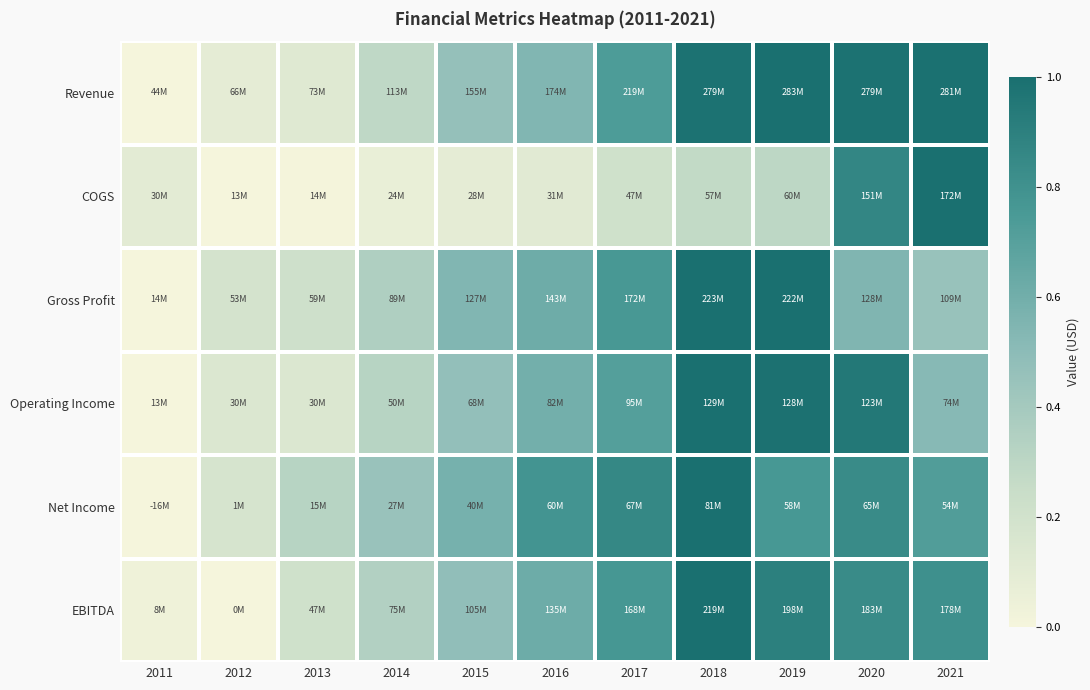

Reading left to right, list all the values displayed in this chart.

Revenue: 2011=0.0	2012=0.1	2013=0.1	2014=0.3	2015=0.5	2016=0.5	2017=0.7	2018=1.0	2019=1.0	2020=1.0	2021=1.0
COGS: 2011=0.1	2012=0.0	2013=0.0	2014=0.1	2015=0.1	2016=0.1	2017=0.2	2018=0.3	2019=0.3	2020=0.9	2021=1.0
Gross Profit: 2011=0.0	2012=0.2	2013=0.2	2014=0.4	2015=0.5	2016=0.6	2017=0.8	2018=1.0	2019=1.0	2020=0.5	2021=0.5
Operating Income: 2011=0.0	2012=0.1	2013=0.1	2014=0.3	2015=0.5	2016=0.6	2017=0.7	2018=1.0	2019=1.0	2020=1.0	2021=0.5
Net Income: 2011=0.0	2012=0.2	2013=0.3	2014=0.5	2015=0.6	2016=0.8	2017=0.9	2018=1.0	2019=0.8	2020=0.8	2021=0.7
EBITDA: 2011=0.0	2012=0.0	2013=0.2	2014=0.3	2015=0.5	2016=0.6	2017=0.8	2018=1.0	2019=0.9	2020=0.8	2021=0.8